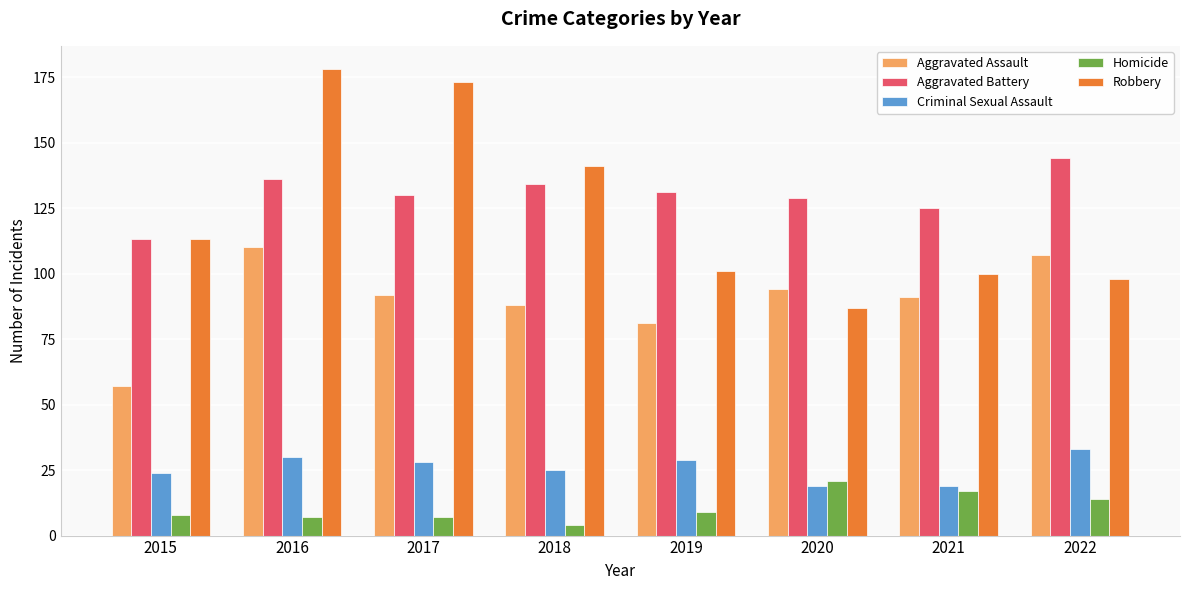

List the series in order of their peak value, lowest first.

Homicide, Criminal Sexual Assault, Aggravated Assault, Aggravated Battery, Robbery